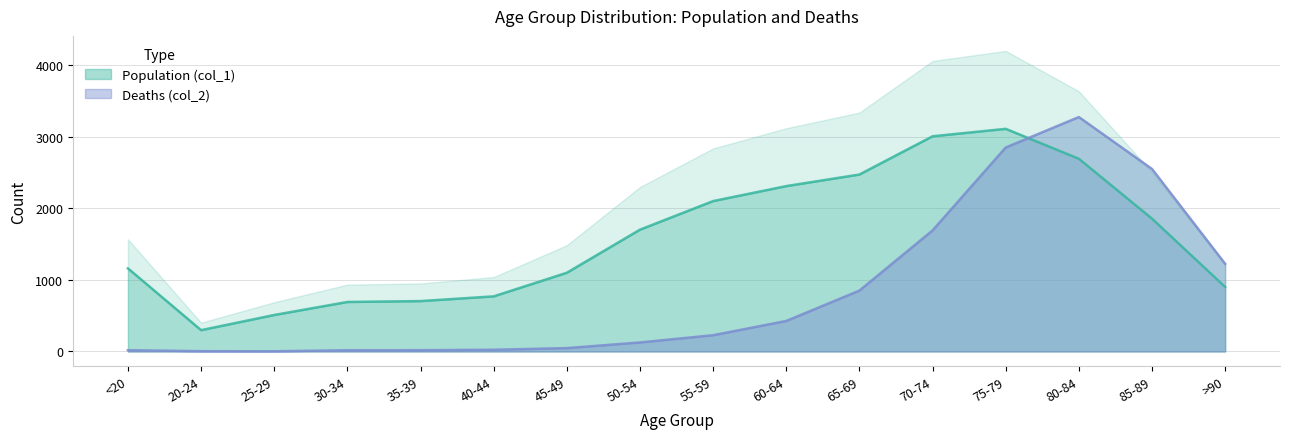

Where is the first local maximum for Deaths (col_2)?

80-84